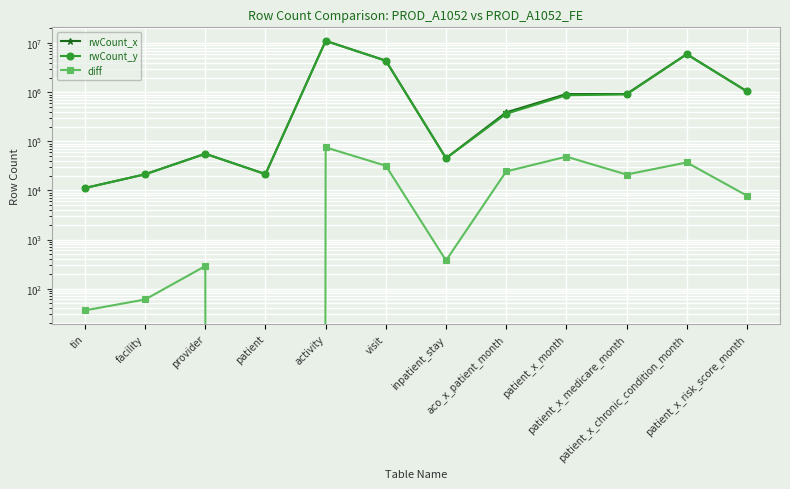

List the labels in order of diff value, smallest first.

patient, tin, facility, provider, inpatient_stay, patient_x_risk_score_month, patient_x_medicare_month, aco_x_patient_month, visit, patient_x_chronic_condition_month, patient_x_month, activity